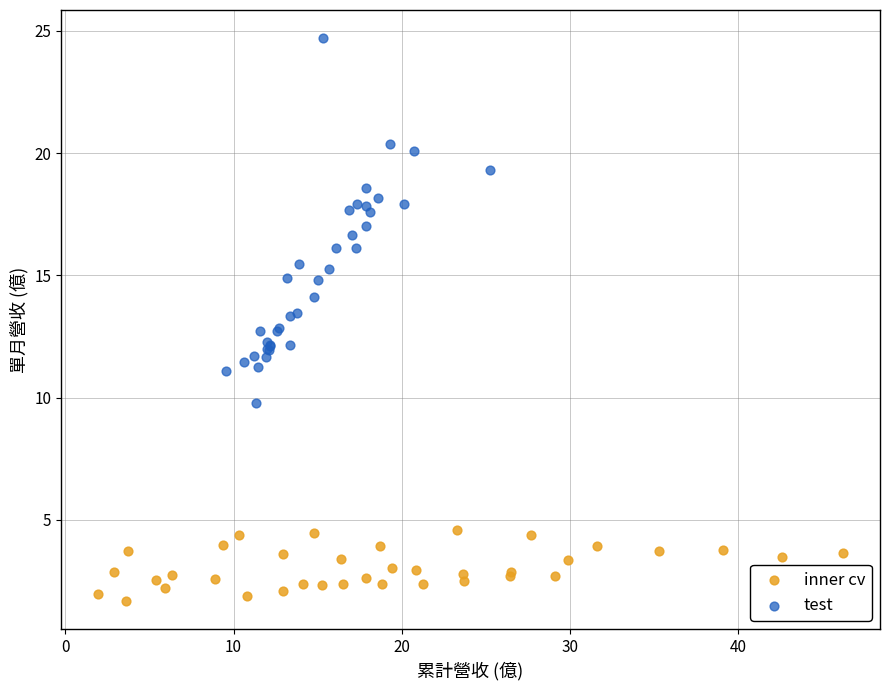

Which series reaches the minimum Y coordinate?

inner cv